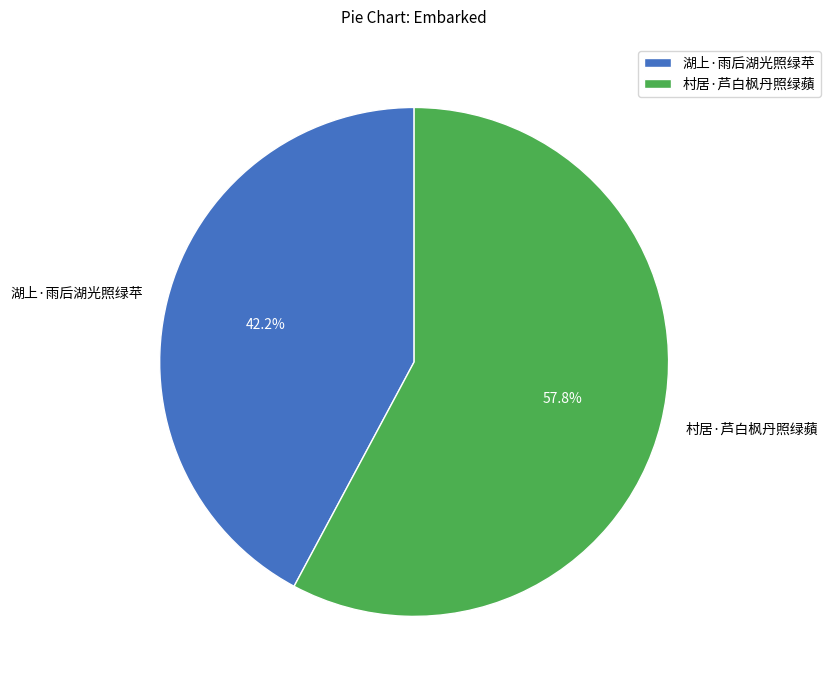

To the nearest percent, what is the combined percentage of 湖上·雨后湖光照绿苹 and 村居·芦白枫丹照绿蘋?

100%